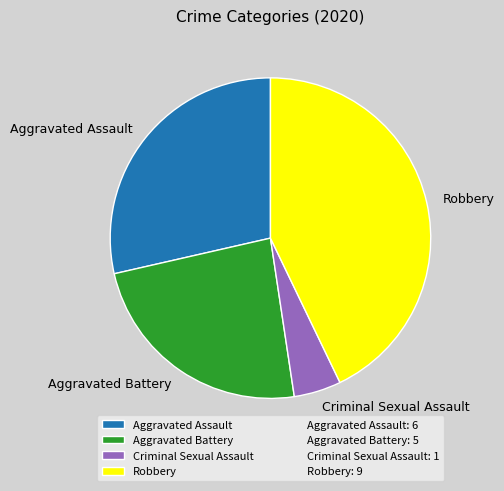

Does any single category account for the majority?

No